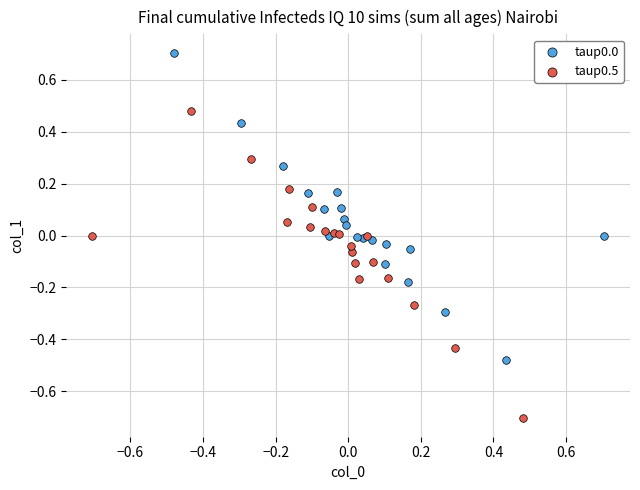

Which series contains the lowest Y value?

taup0.5